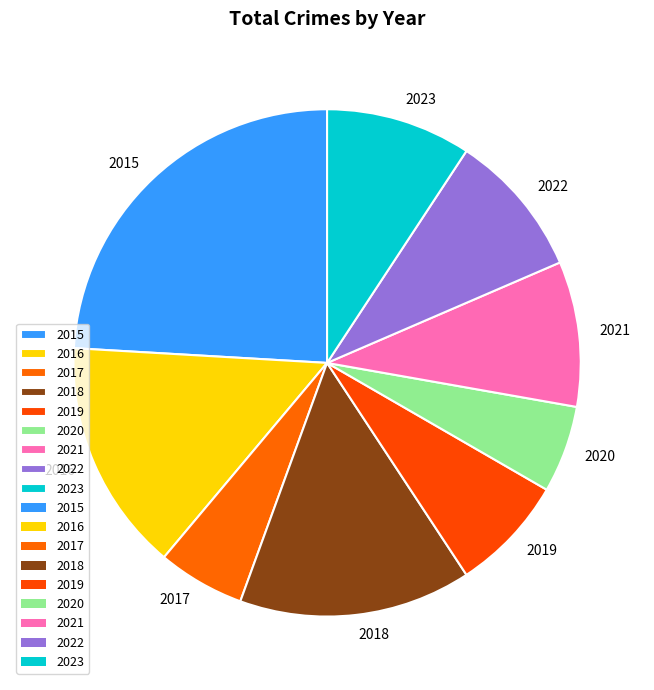

What is the ratio of the value at 2016 to the value at 2023?

1.6